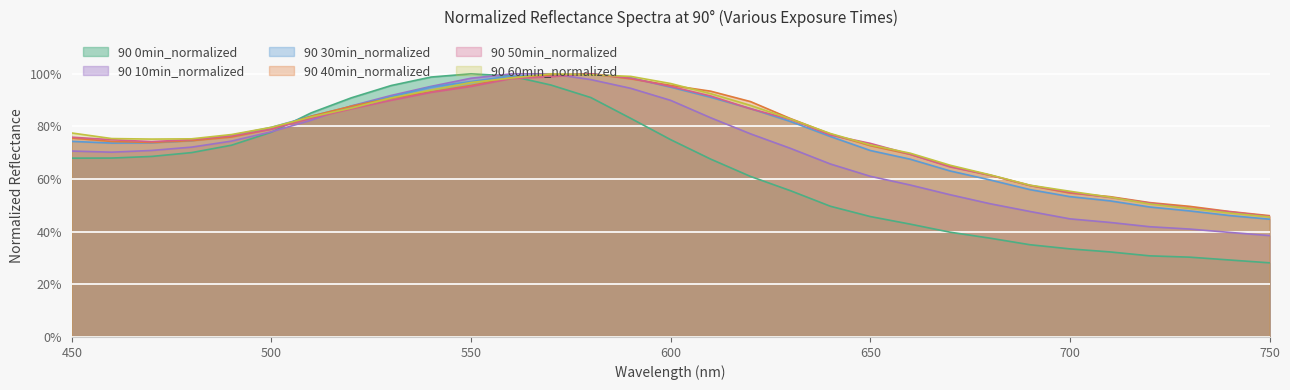

Which category has the highest value in the 90 40min_normalized series?

580